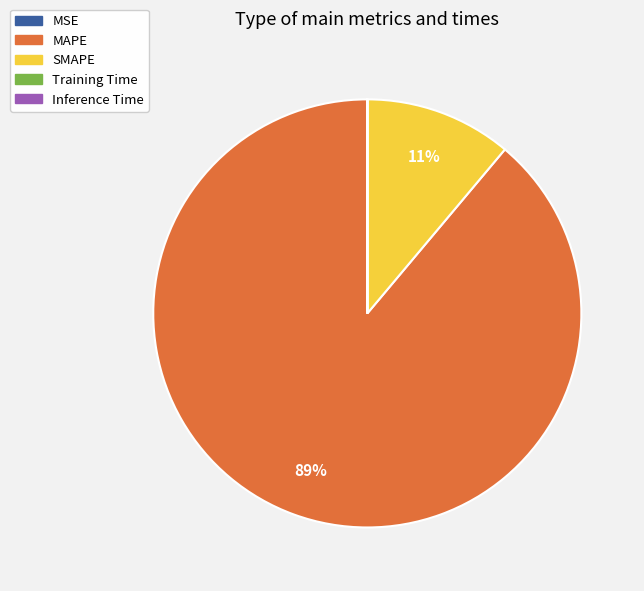

The MAPE slice represents 84% of the pie. True or false?

False